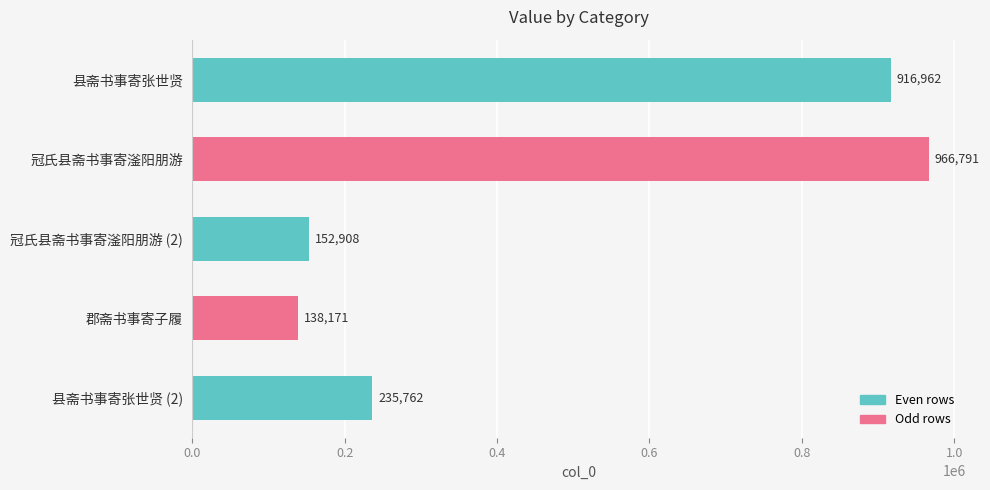

Approximately how many times larger is the value at 郡斋书事寄子履 compared to 县斋书事寄张世贤 (2)?

0.6